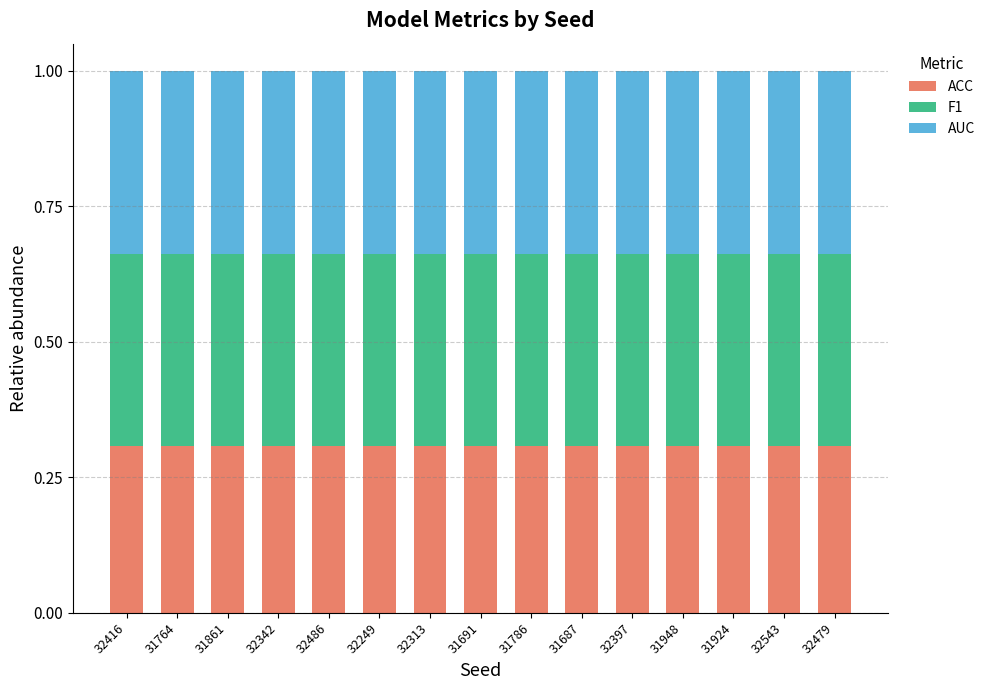

Does the chart contain any negative values?

No